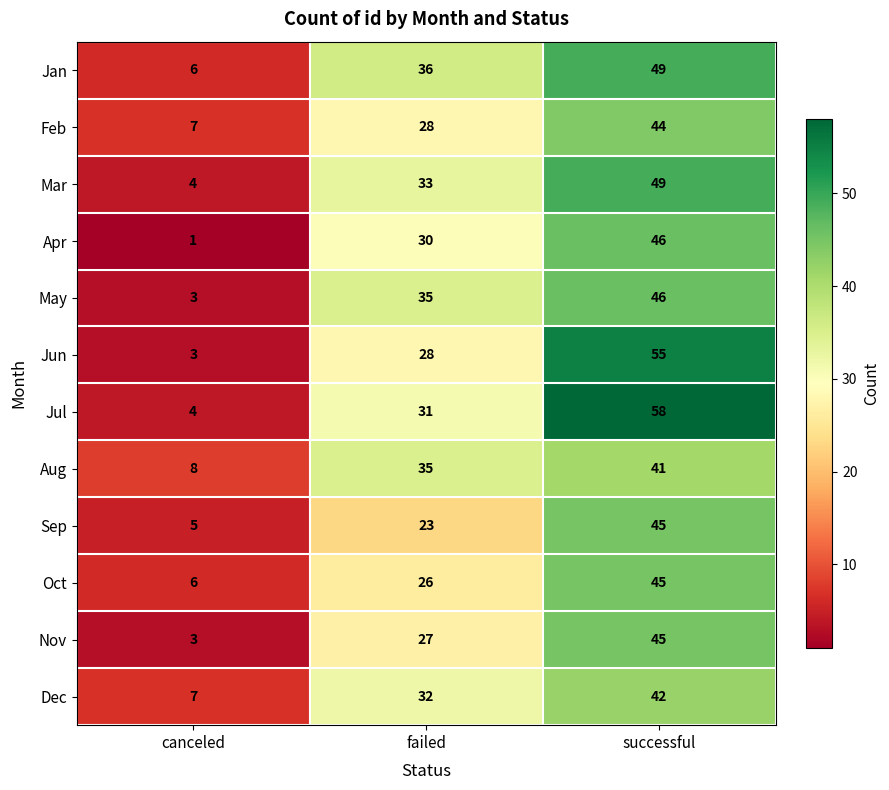

How many values in the Jul series are below 31?

1